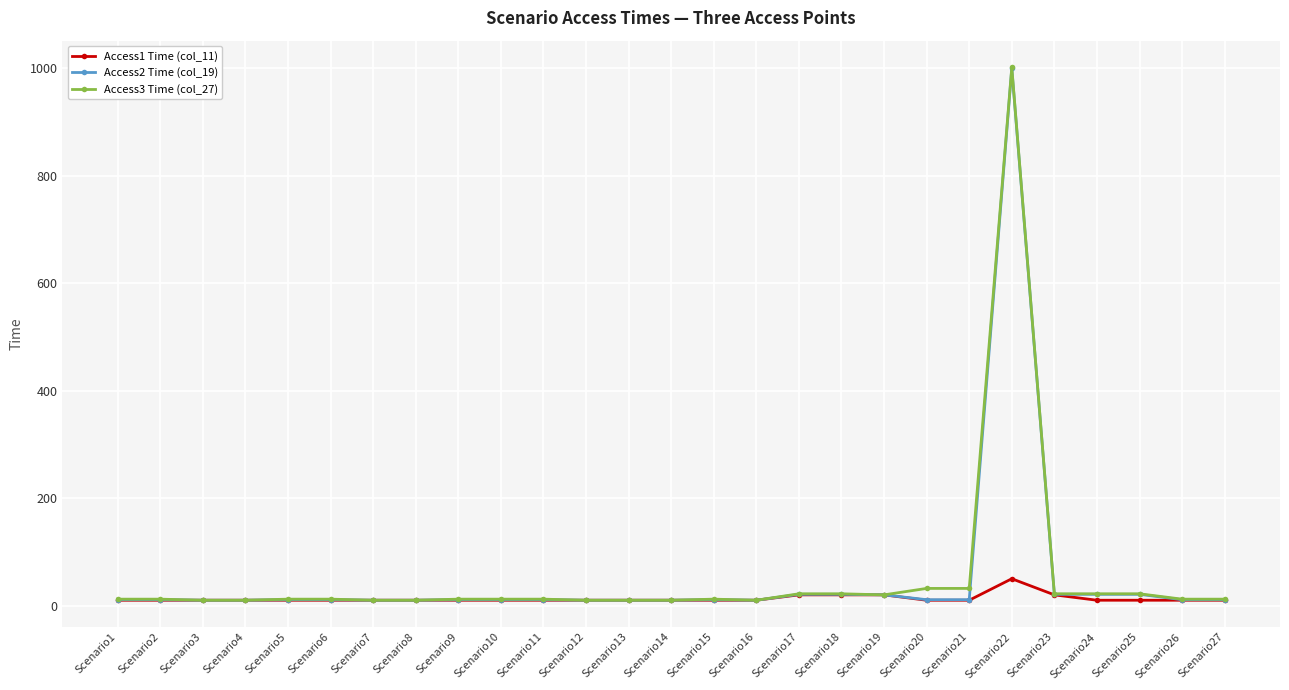

True or false: Access3 Time (col_27) has more than 0 points higher than both neighbors.

True